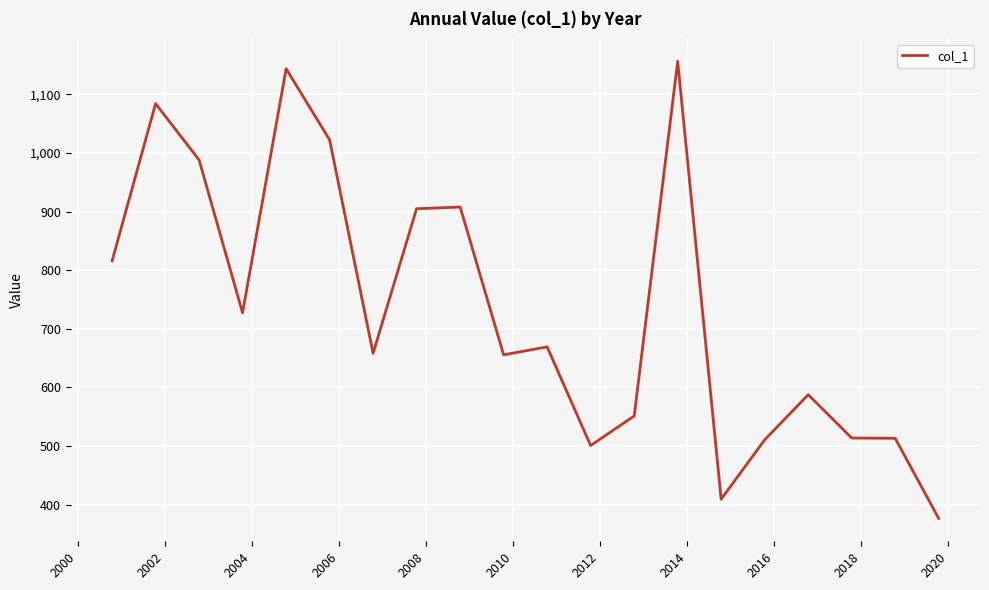

What is the maximum value shown in the chart?

1156.5